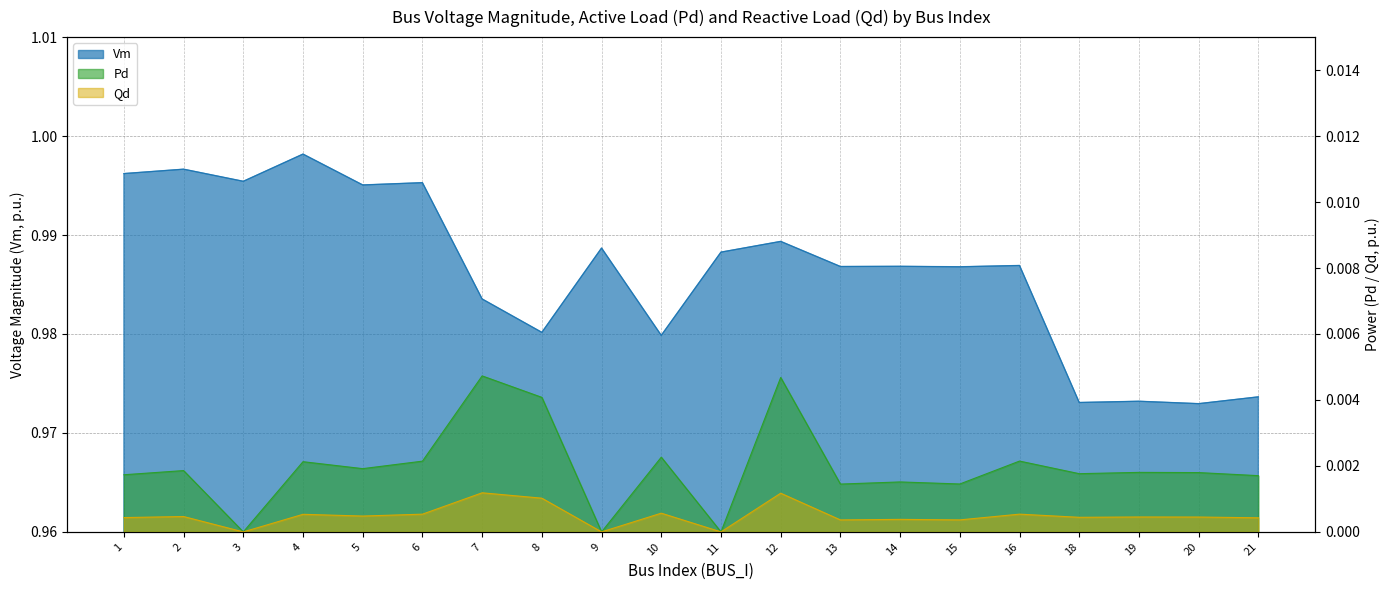

The value of Vm at 18 is 1.3. True or false?

False